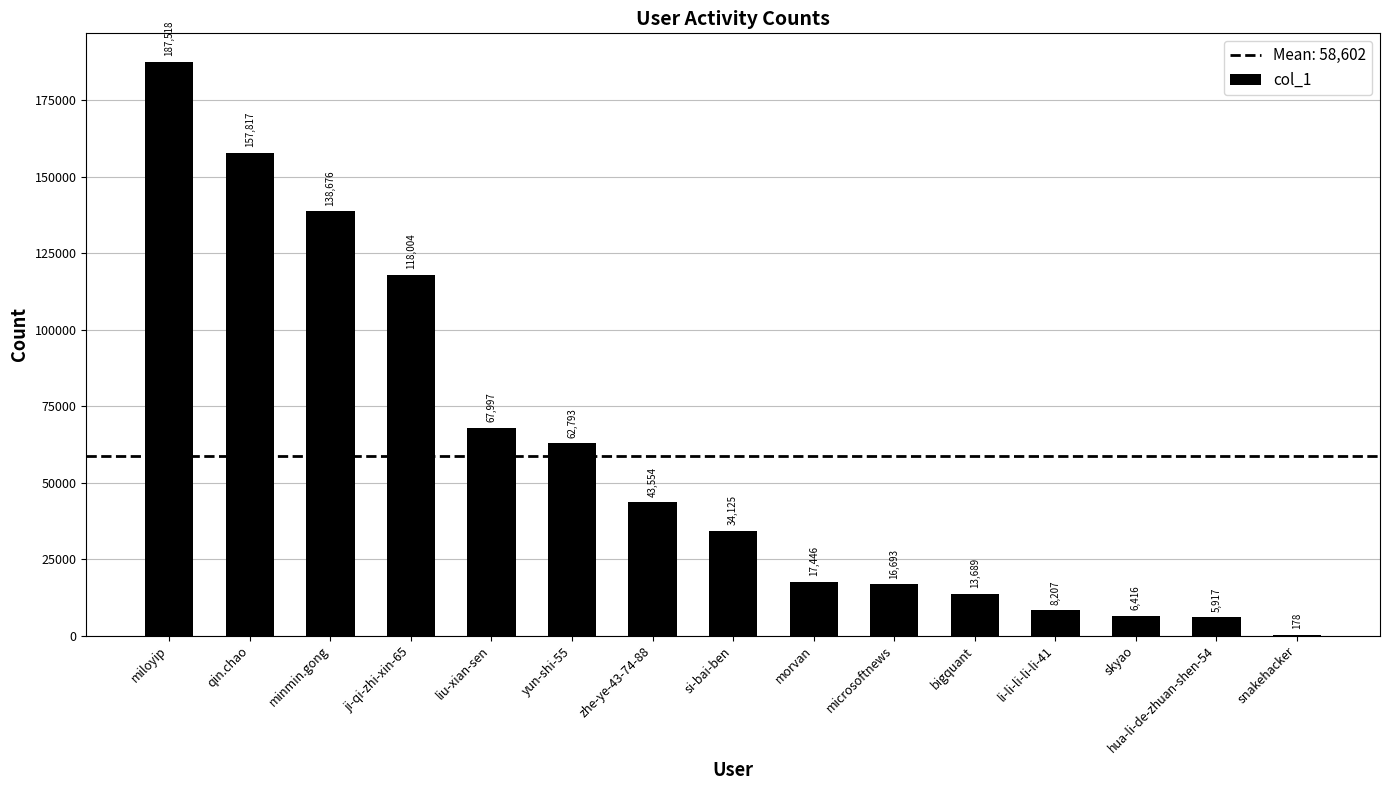

Where is the data nearest to the value 93848?

ji-qi-zhi-xin-65